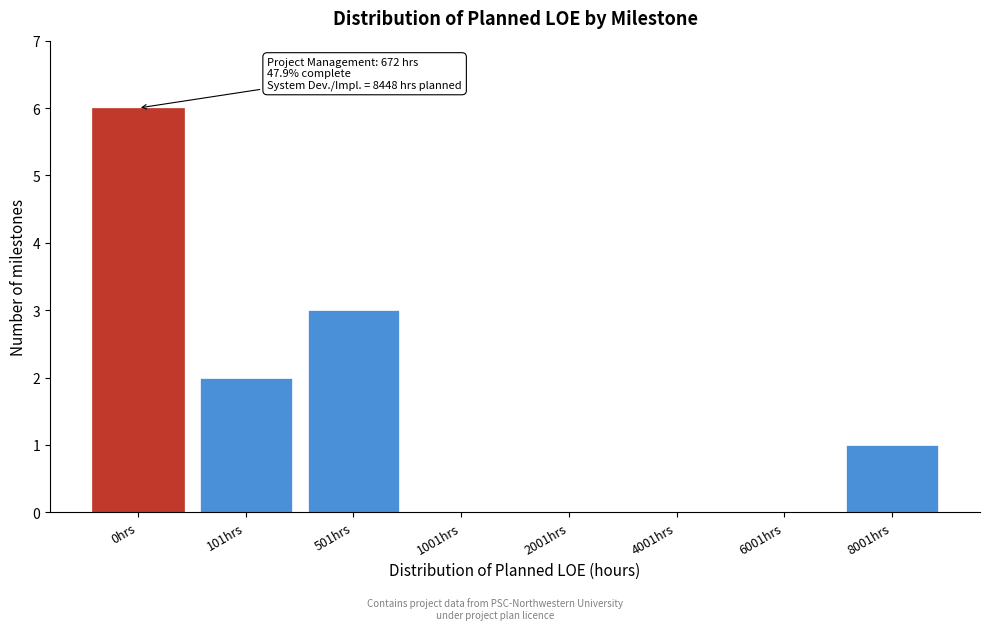

Reading left to right, list all the values displayed in this chart.

0hrs=6	101hrs=2	501hrs=3	1001hrs=0	2001hrs=0	4001hrs=0	6001hrs=0	8001hrs=1